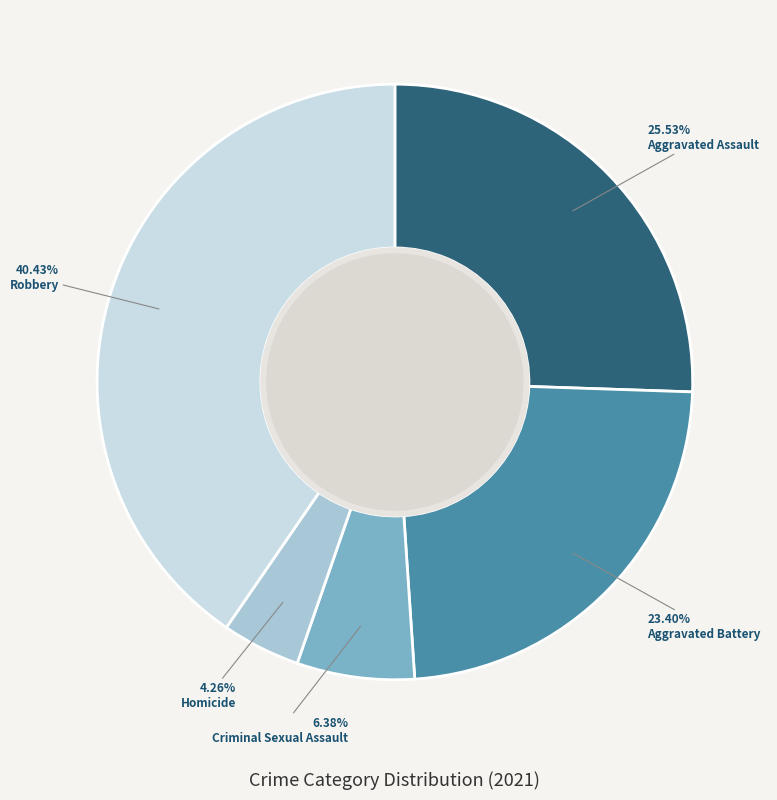

To the nearest percent, what percentage of the pie is Aggravated Battery?

23%